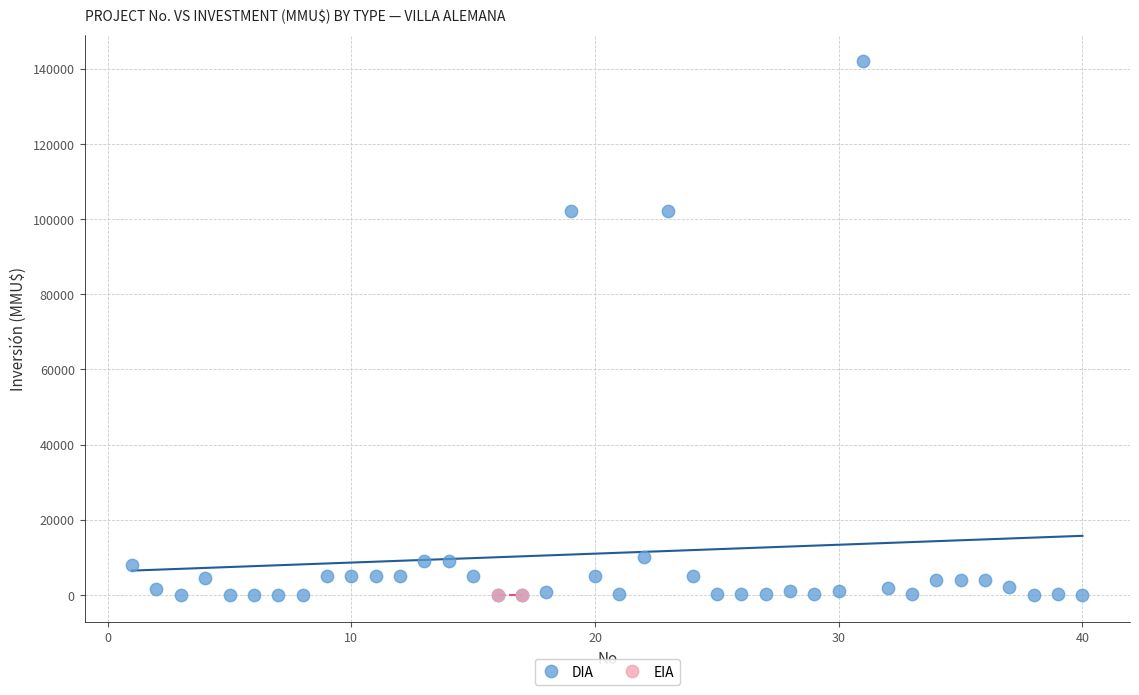

What are all the series names shown in the legend?

DIA, EIA